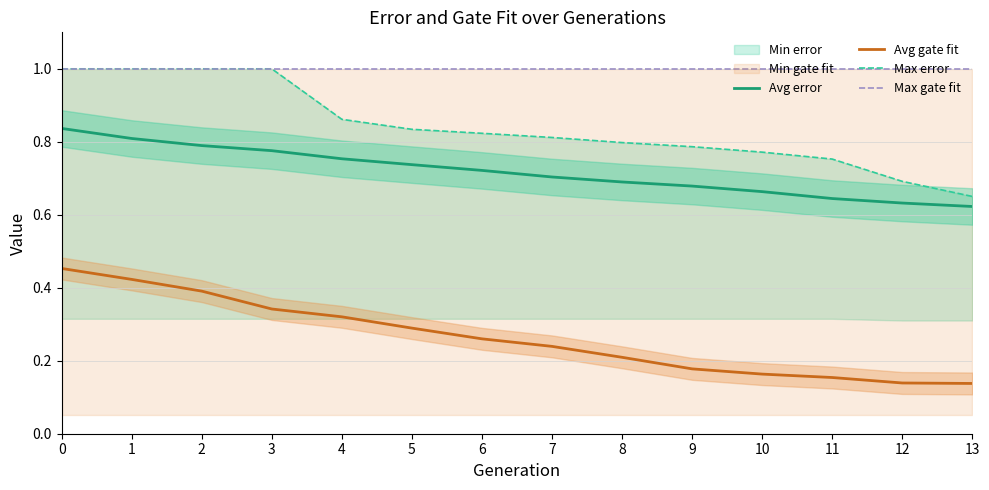

Rank the series at 0 from highest to lowest value.

Max error, Max gate fit, Avg error, Avg gate fit